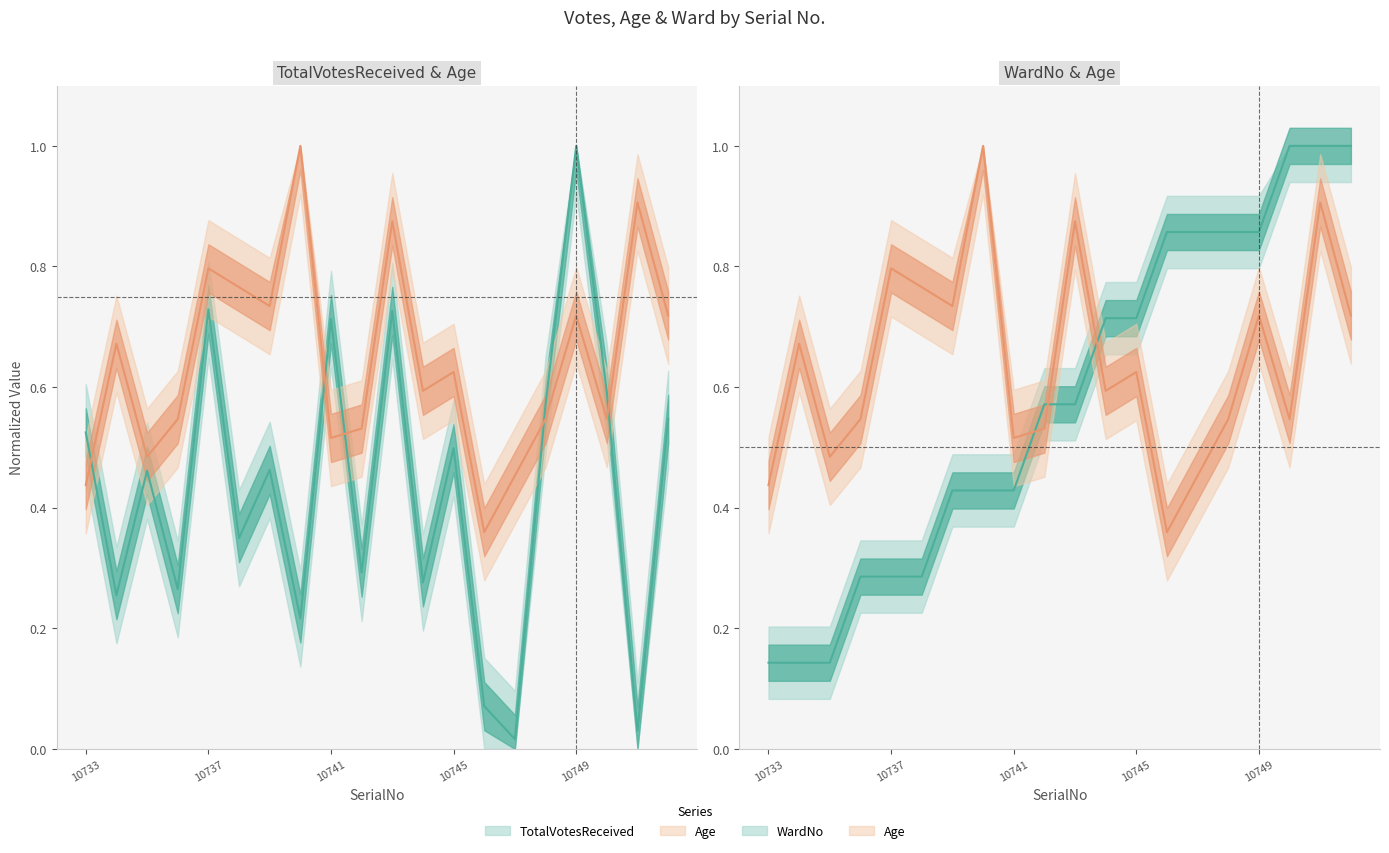

True or false: Age has more than 0 points higher than both neighbors.

True